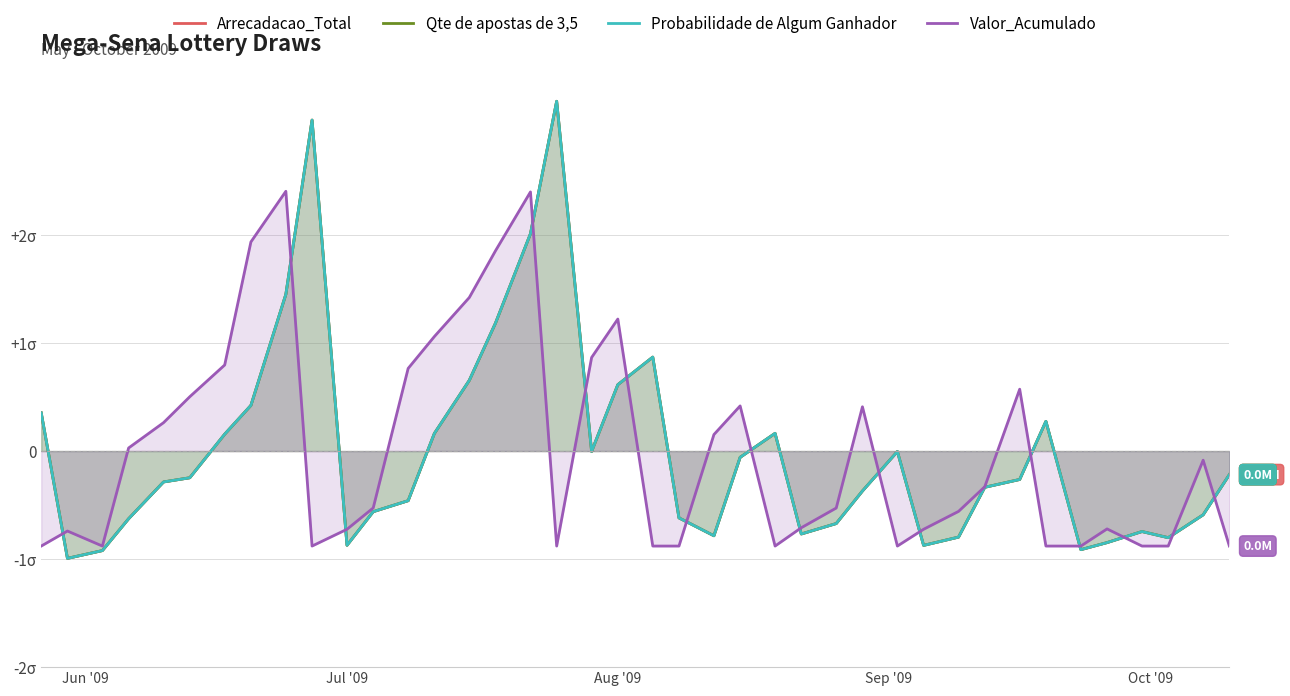

What are all the series names shown in the legend?

Arrecadacao_Total, Qte de apostas de 3,5, Probabilidade de Algum Ganhador, Valor_Acumulado